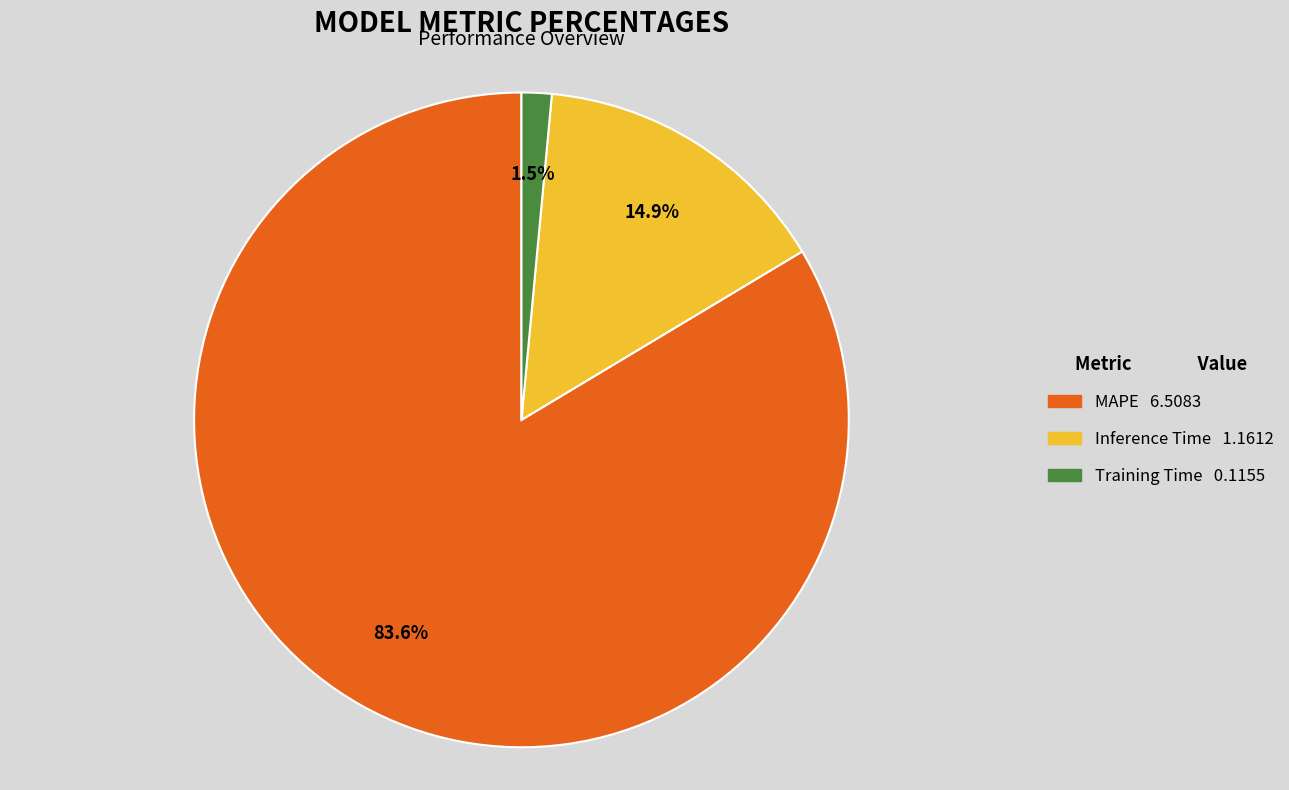

Which slice represents more than half of the pie?

MAPE